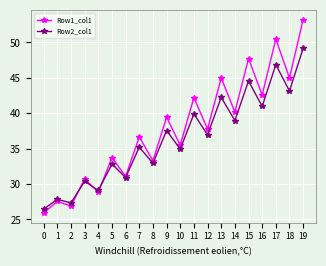

At how many categories does at least one series exceed 38?

9